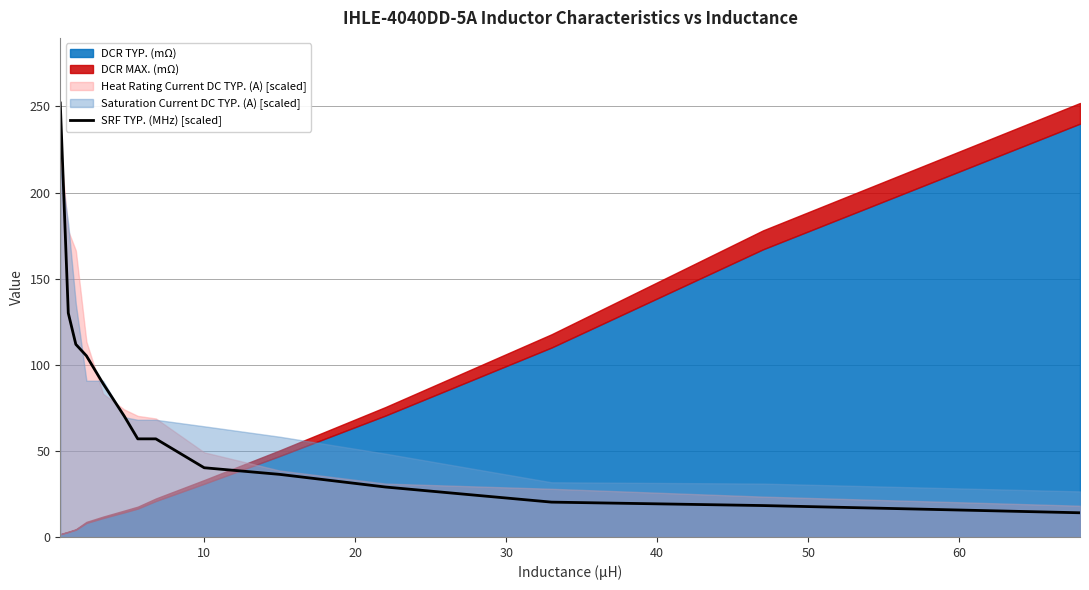

What is the maximum value shown in the chart?

252.0